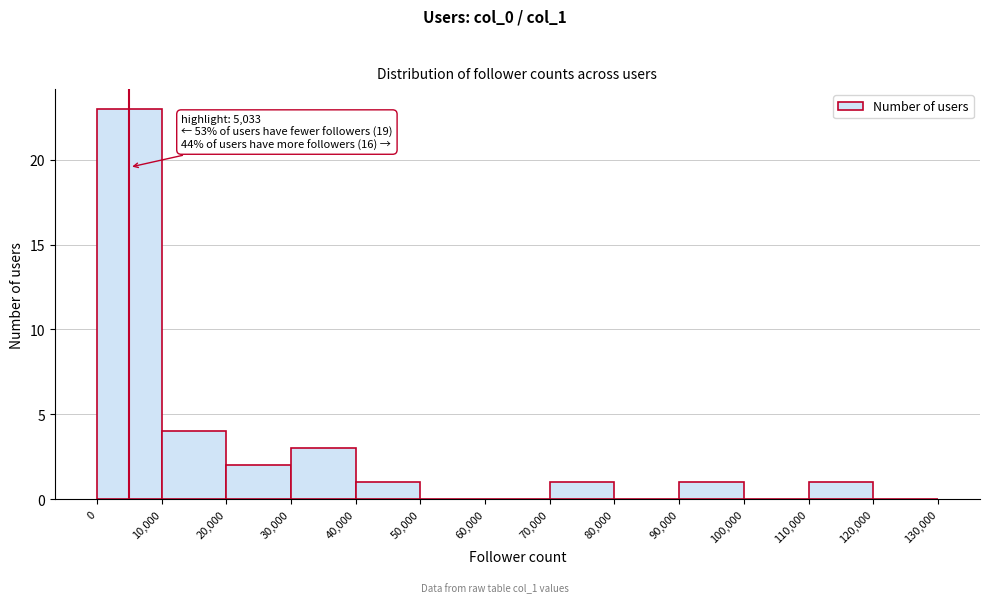

Over which range of the x-axis is the bar tallest?

0 to 10,000